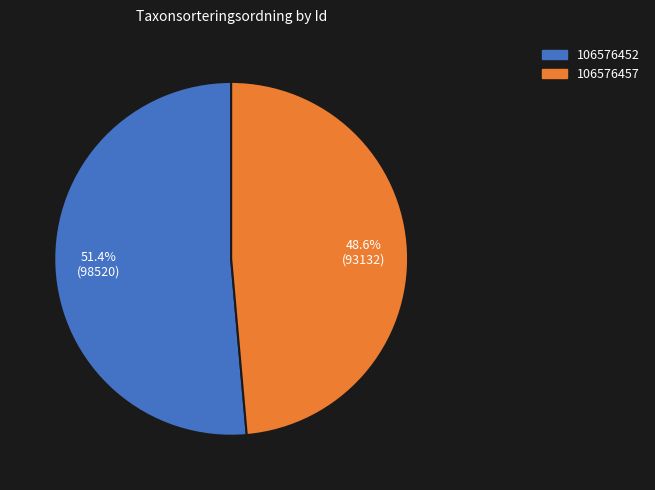

What is the total percentage of 106576452 and 106576457?

100.0%